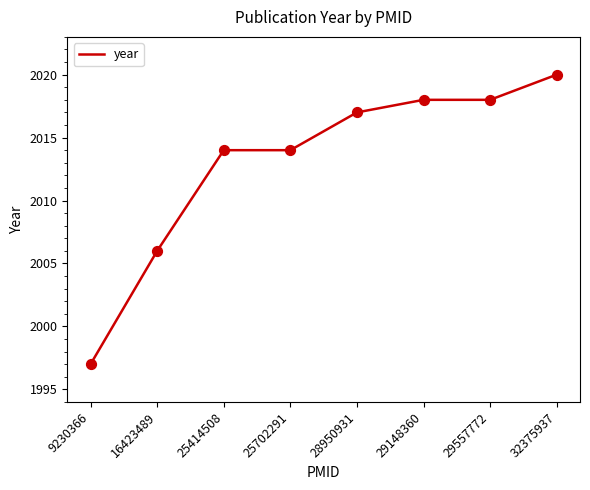

Between 29148360 and 9230366, which is larger?

29148360